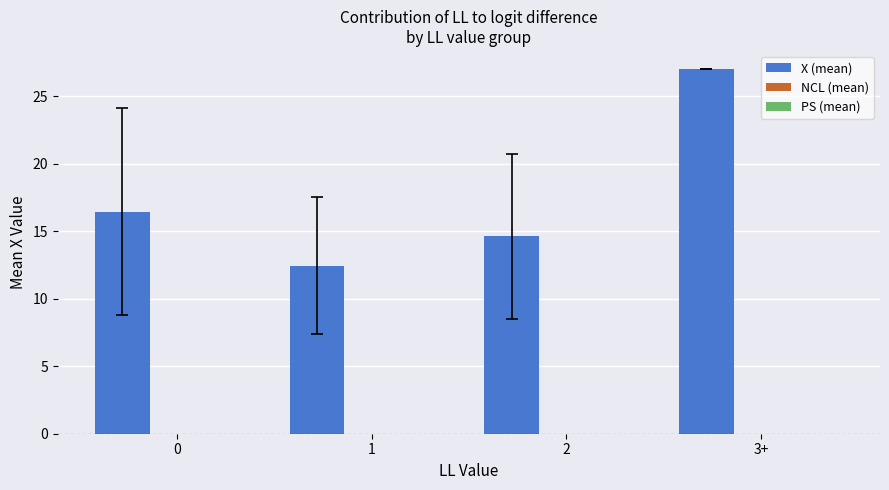

What is the value of the 2nd bar from the left?

12.5